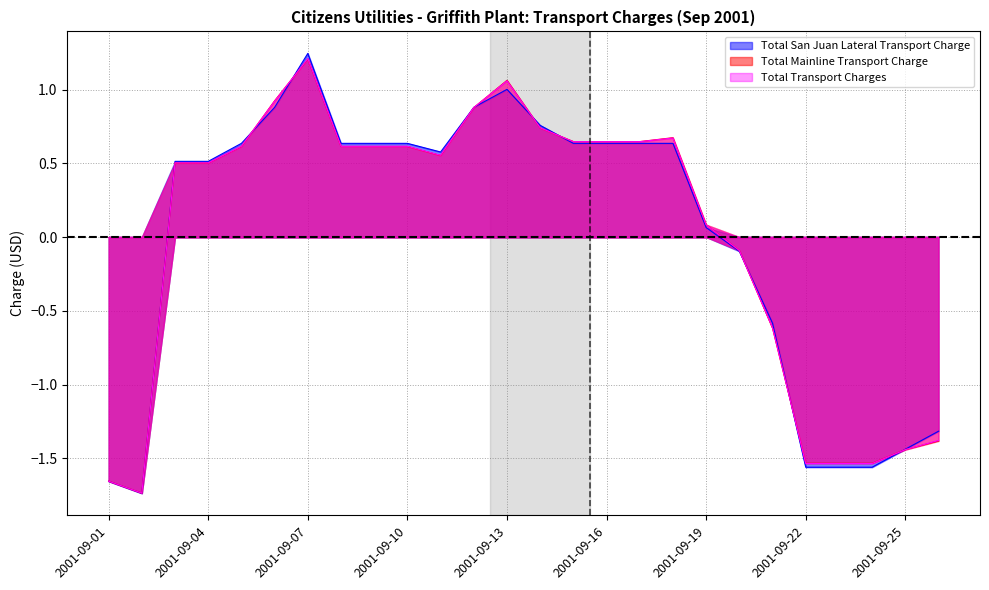

At which category does Total San Juan Lateral Transport Charge reach its first local peak?

2001-09-07